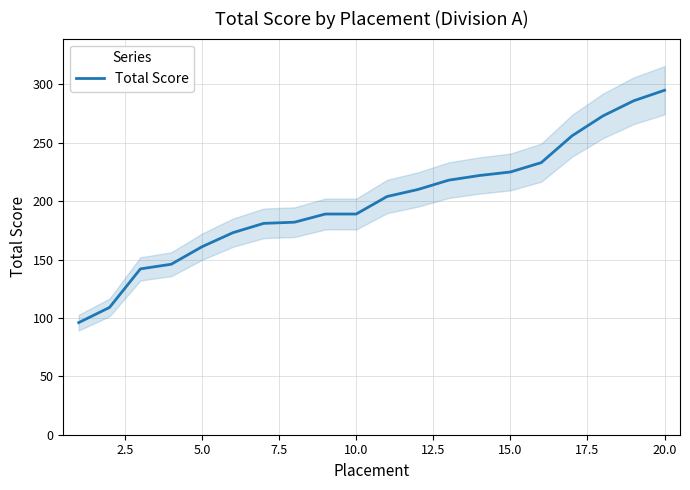

Count the number of values greater than 204.

9